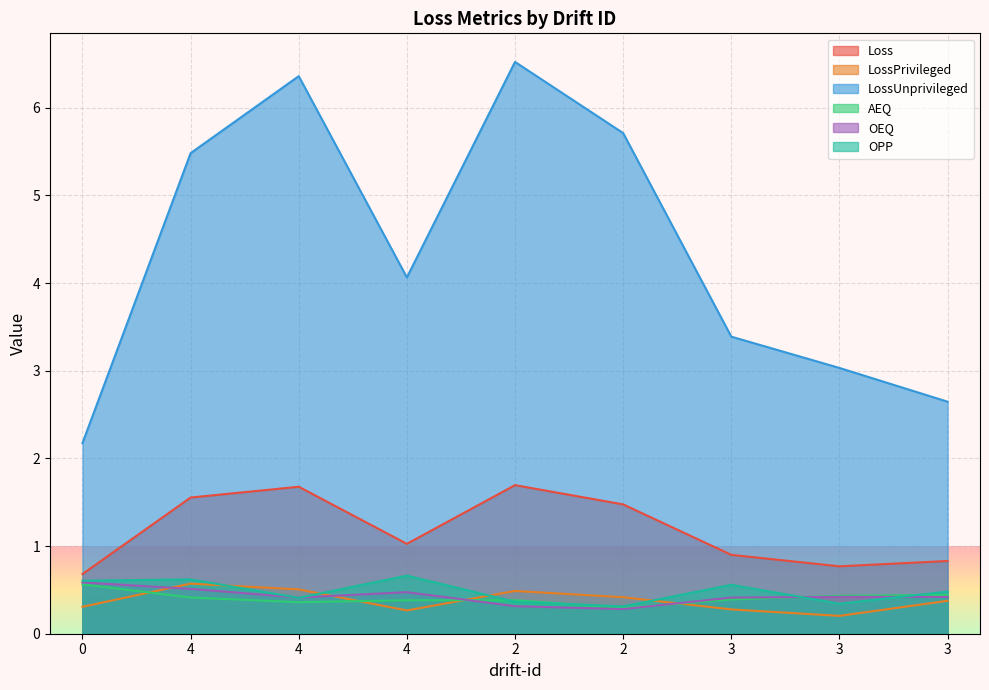

True or false: OPP and LossUnprivileged cross at least once.

False